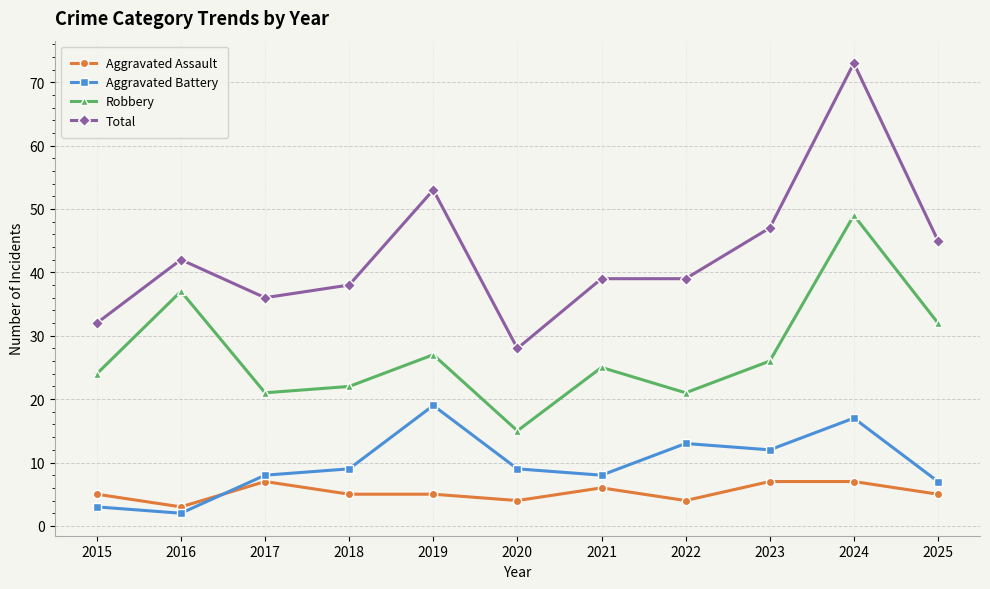

How many distinct data groups are displayed?

4